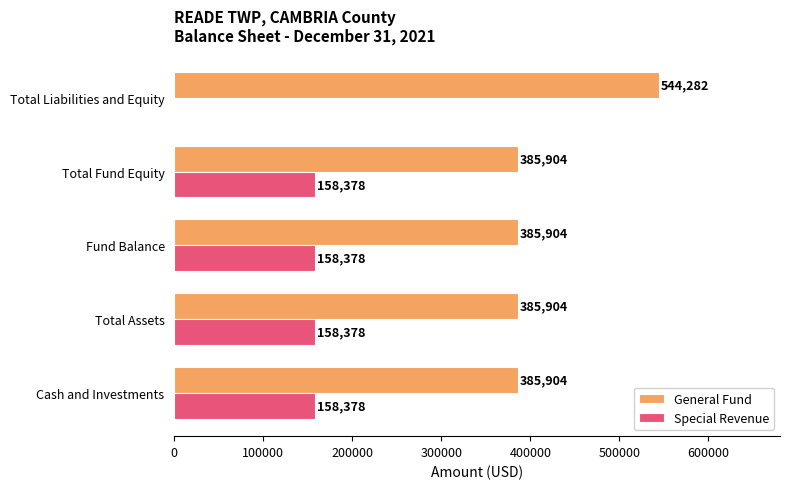

How many series are shown in this chart?

2